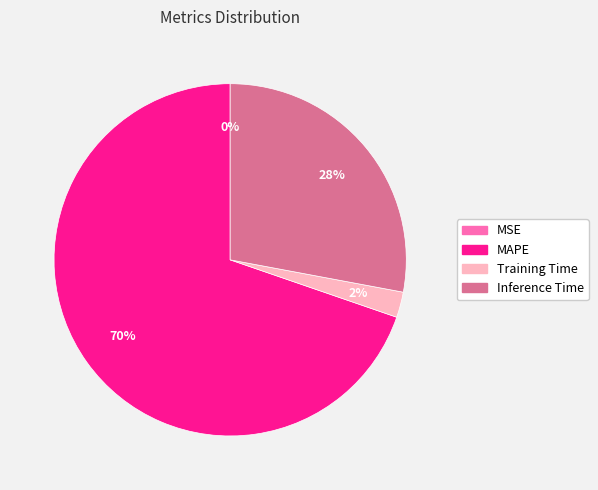

Is there a majority slice in this chart?

Yes